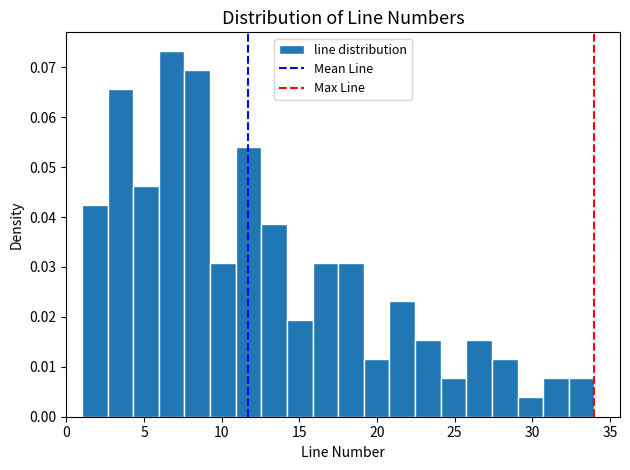

Around what value on the x-axis is the tallest bar? Give the approximate position of its centre, as read against the axis.

7.0